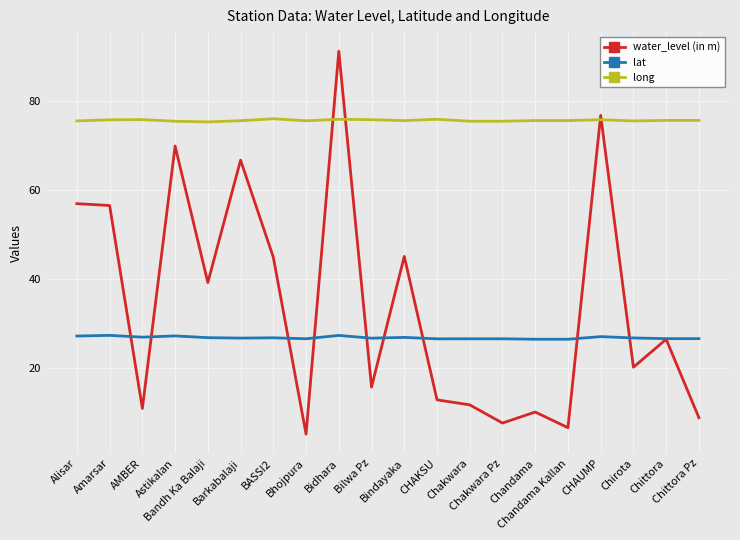

Rank the series by their maximum value, from lowest to highest.

lat, long, water_level (in m)